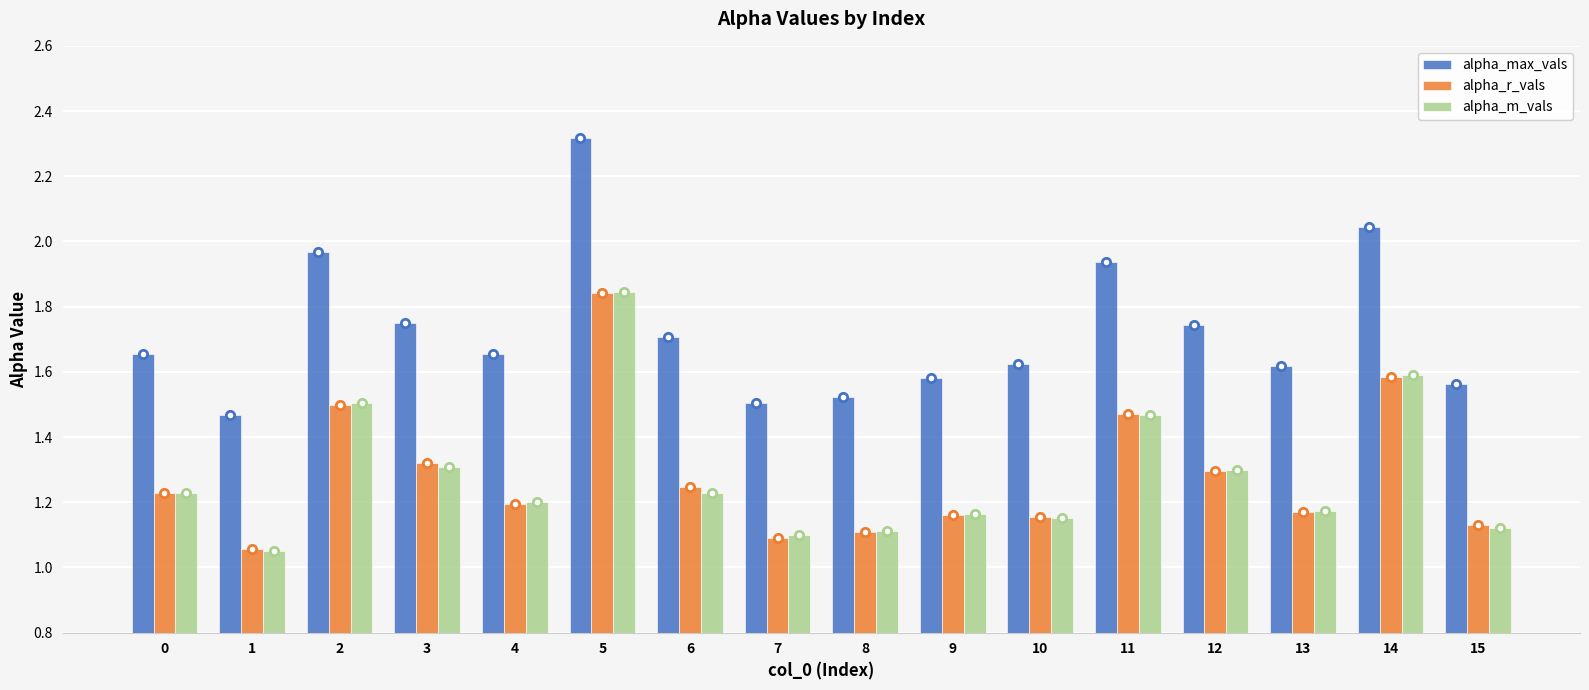

Which series has the widest spread of values?

alpha_max_vals